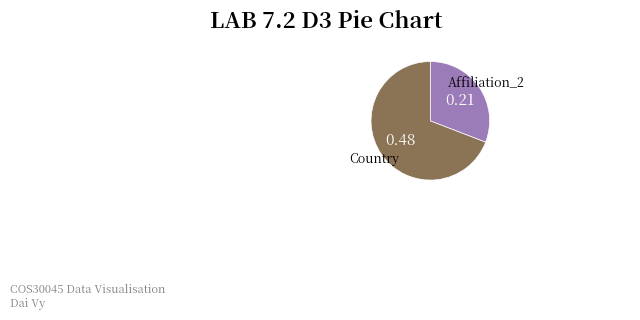

Is there a majority slice in this chart?

Yes